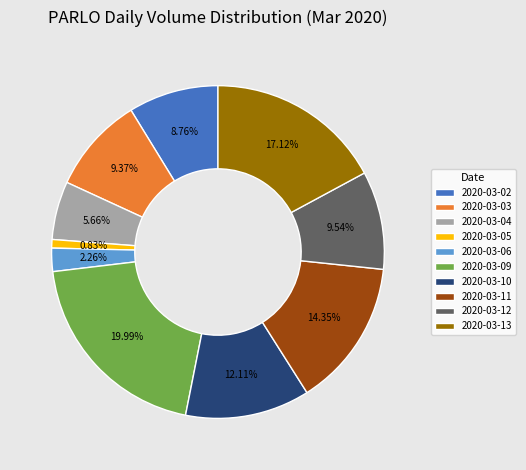

Which has a higher value, 2020-03-03 or 2020-03-04?

2020-03-03